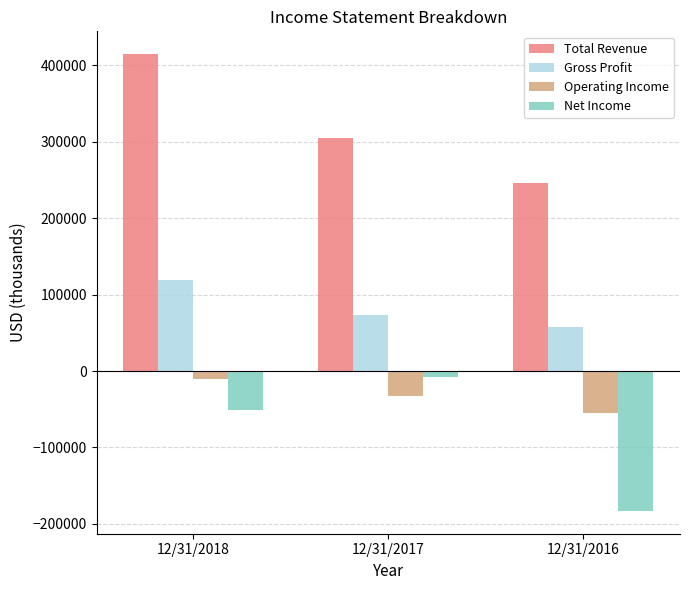

Rank the categories by Operating Income value from highest to lowest.

12/31/2018, 12/31/2017, 12/31/2016